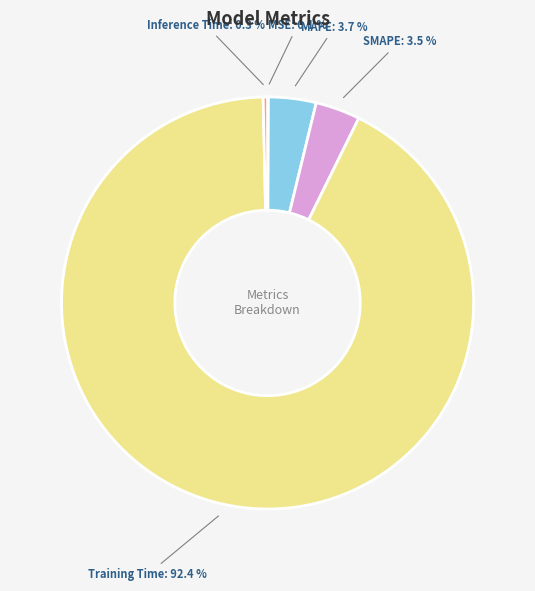

Which category accounts for the majority?

Training Time